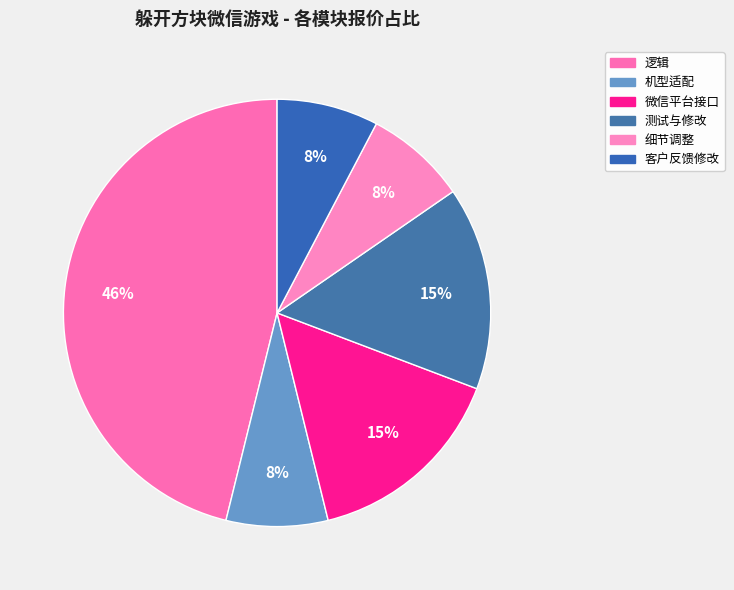

What is the change in value from 测试与修改 to 客户反馈修改?

-1200